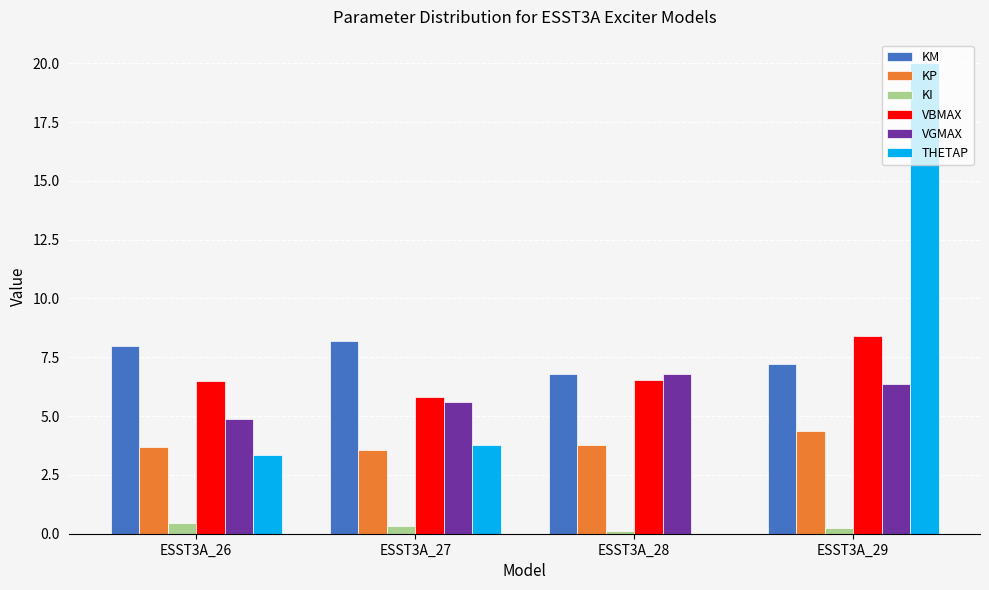

What are all the series names shown in the legend?

KM, KP, KI, VBMAX, VGMAX, THETAP